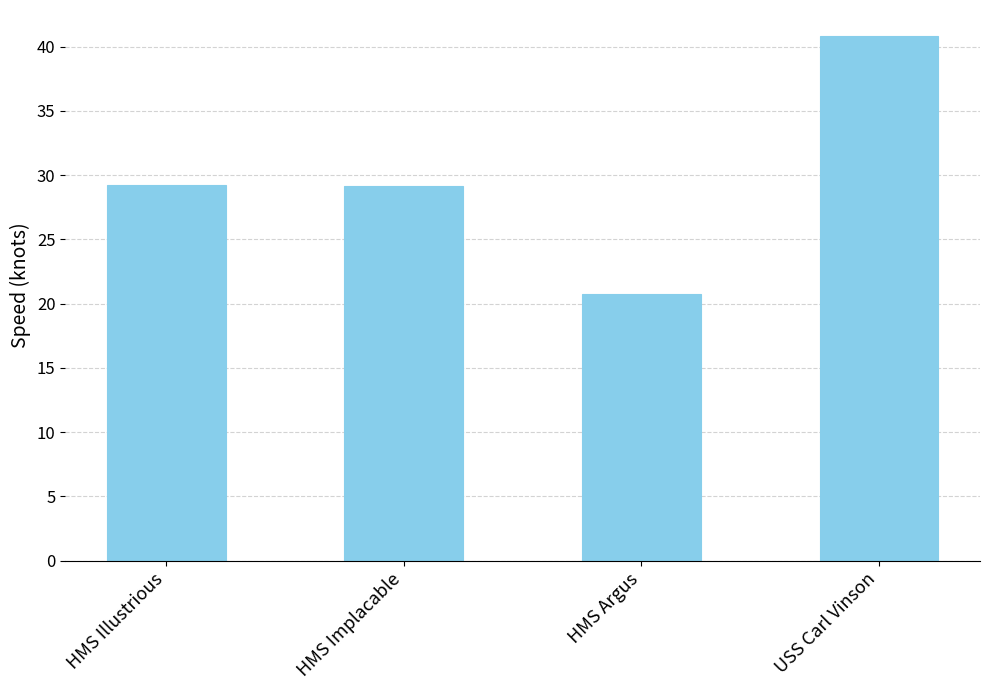

What is the change in value from HMS Illustrious to HMS Argus?

-8.5